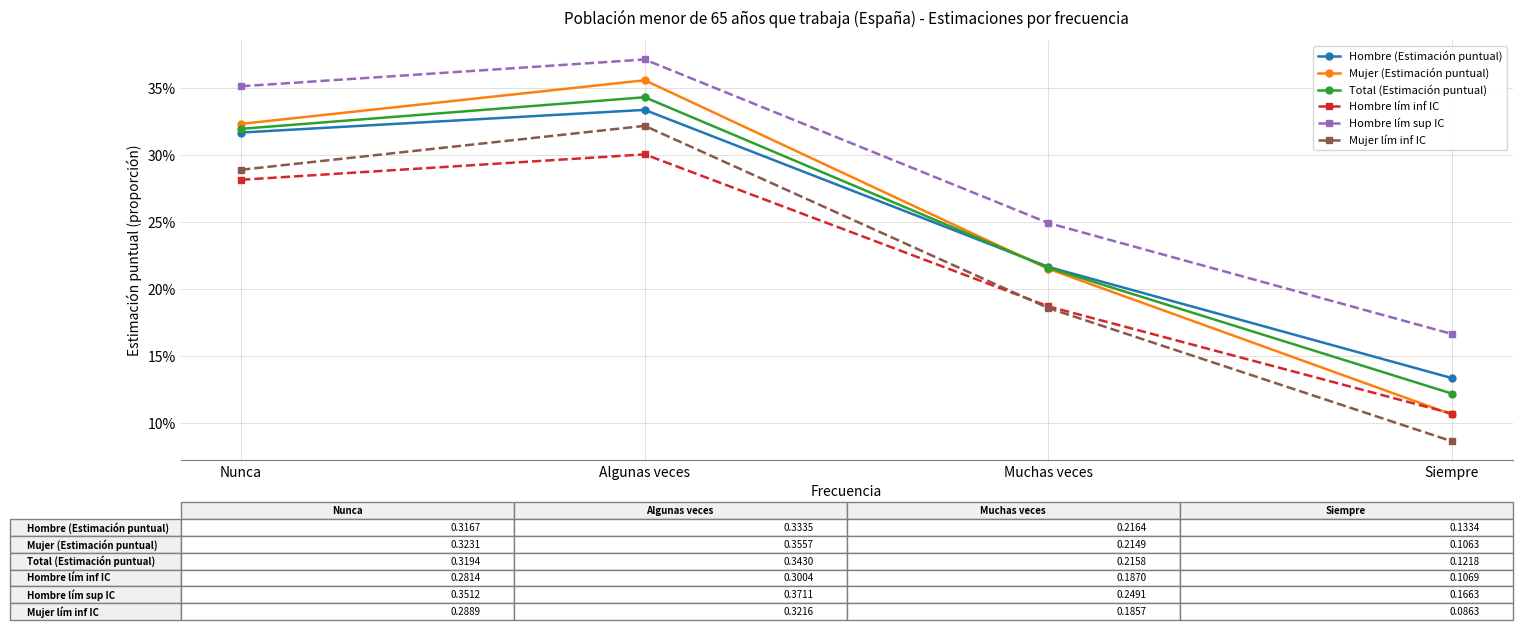

What position from the right is Nunca?

4